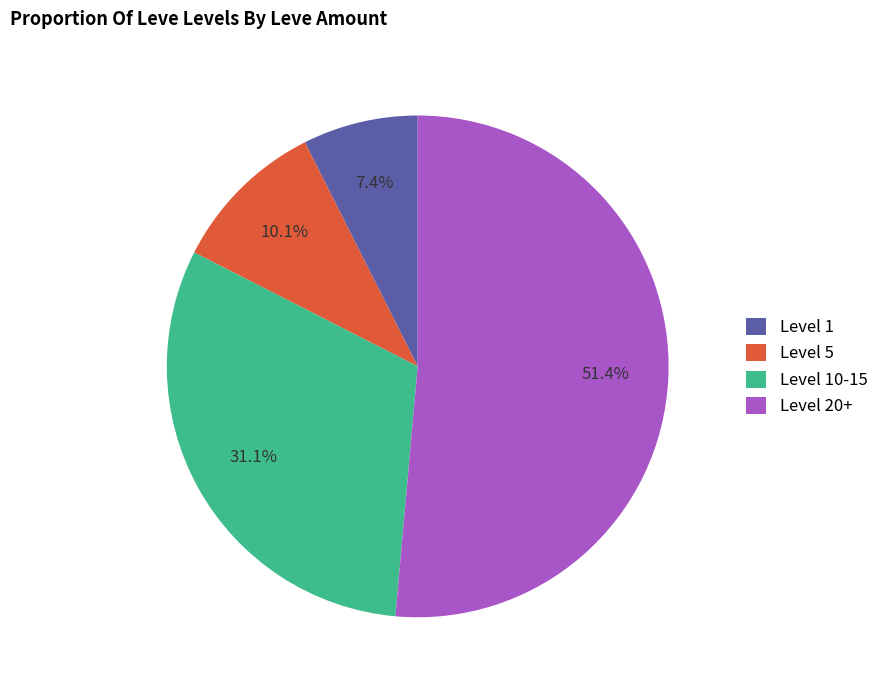

How many segments does this pie chart have?

4